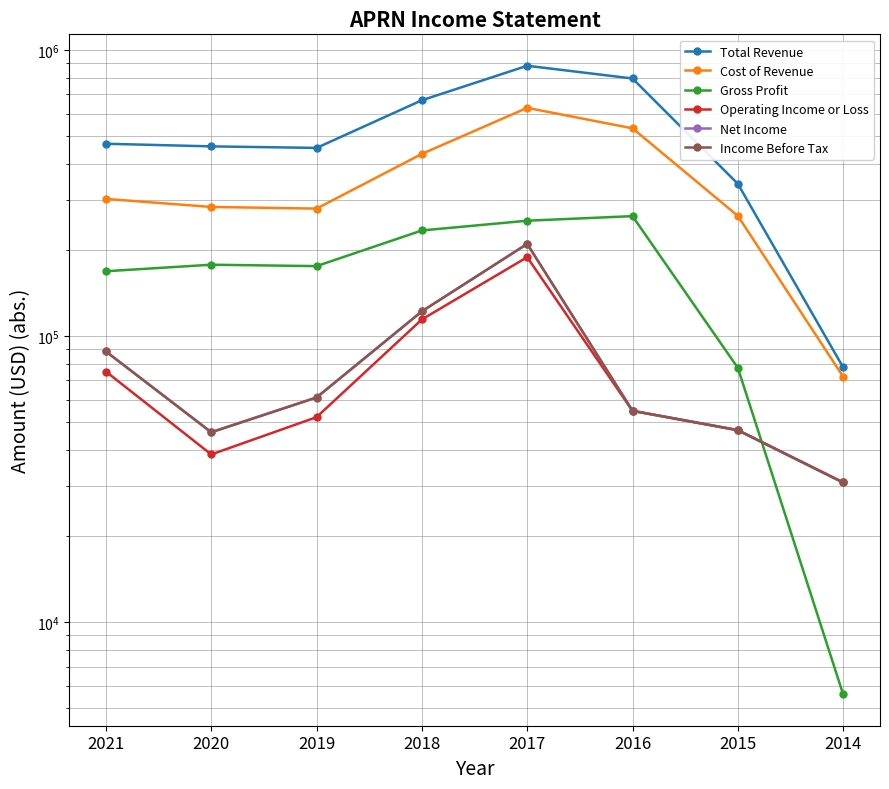

At which category is the sum across all series the highest?

2017